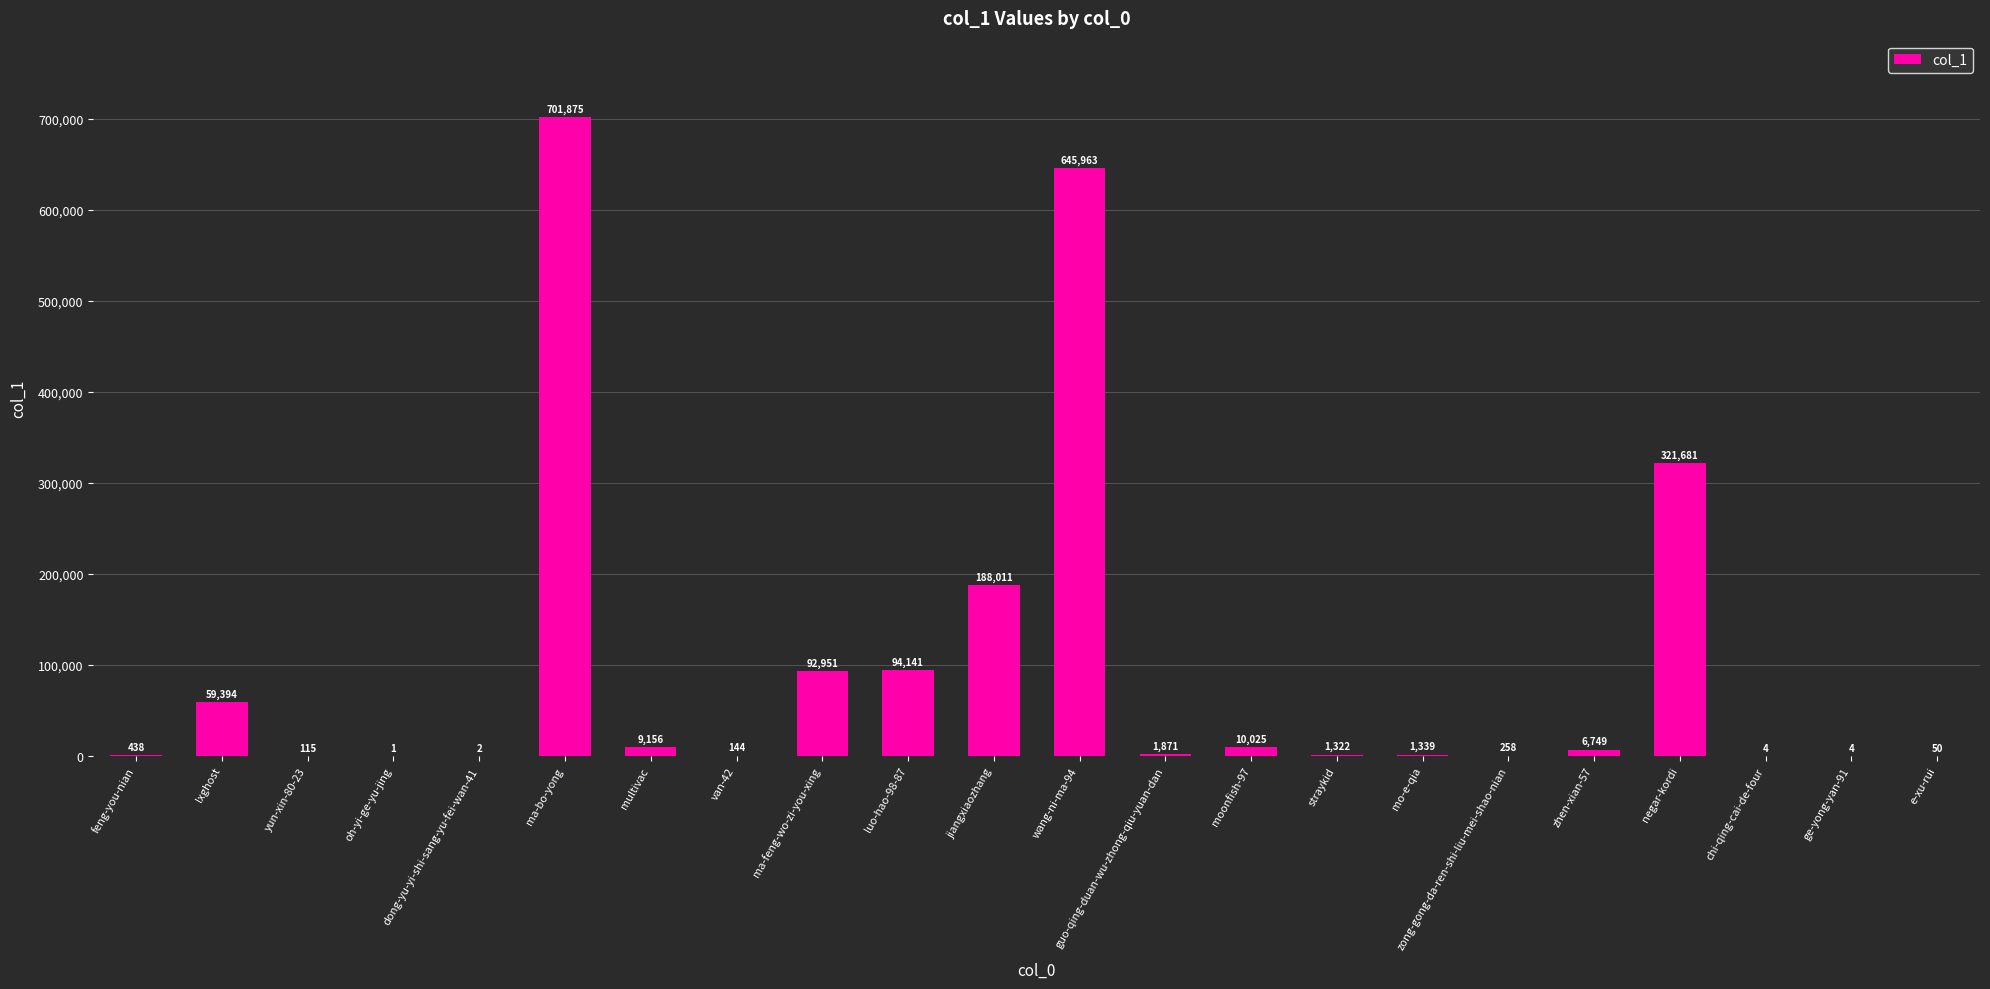

Which label corresponds to the largest value in the chart?

ma-bo-yong